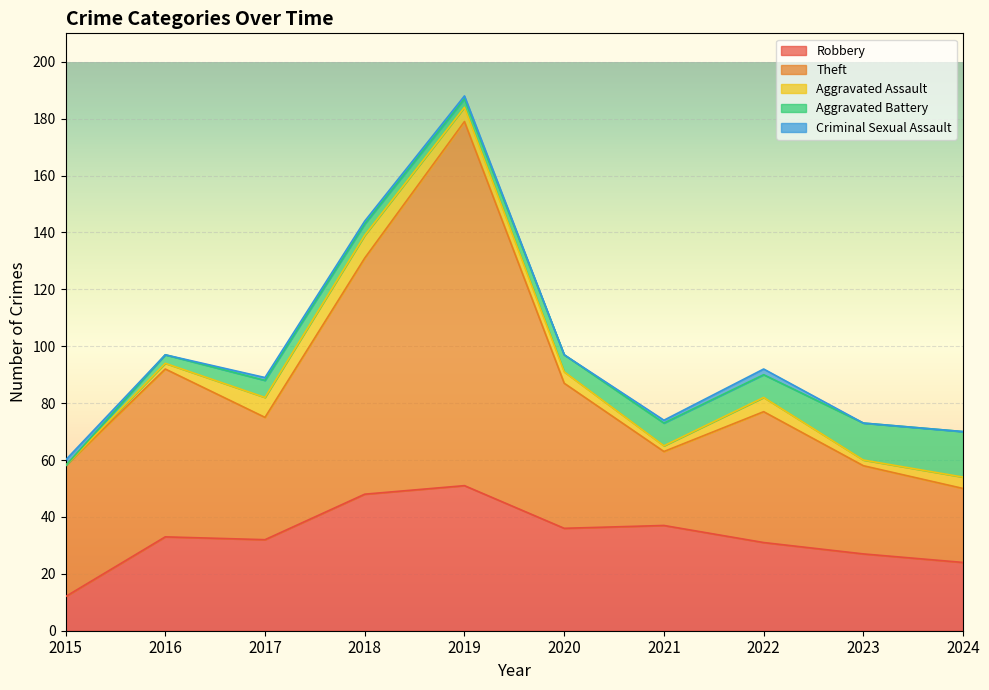

Is the value of Aggravated Battery at 2022 greater than the value of Robbery at 2016?

No